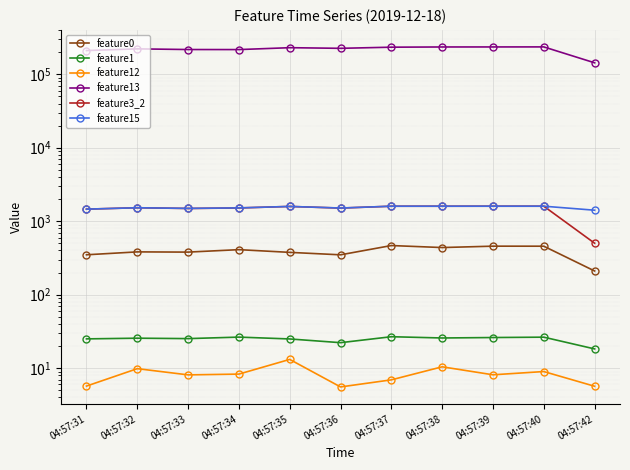

Where is the first local minimum for feature3_2?

04:57:33